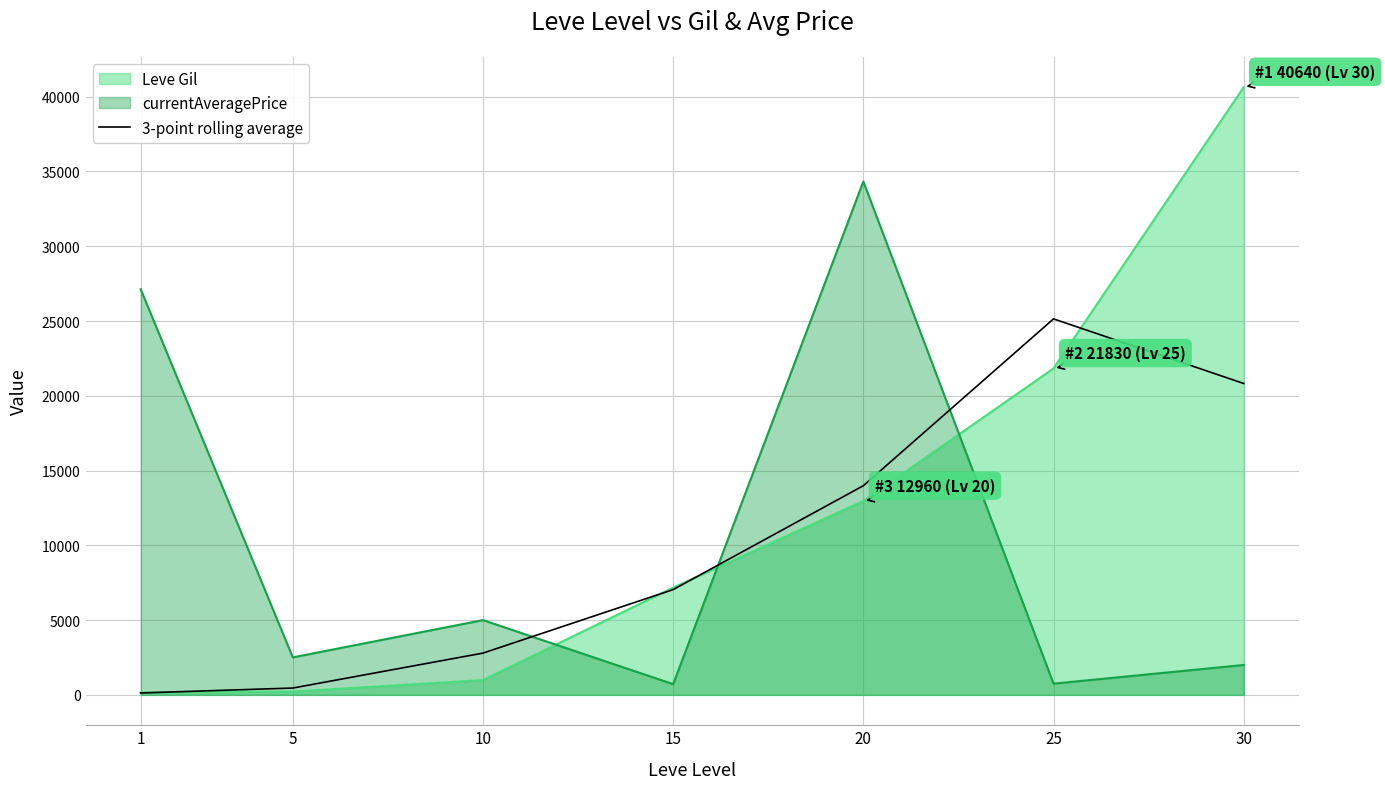

List the series in order of their peak value, highest first.

Leve Gil, currentAveragePrice, 3-point rolling average